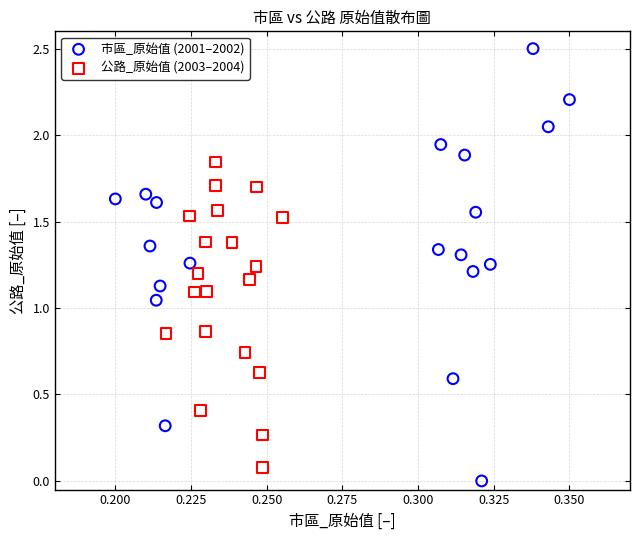

Which series contains the highest Y value?

市區_原始值 (2001–2002)